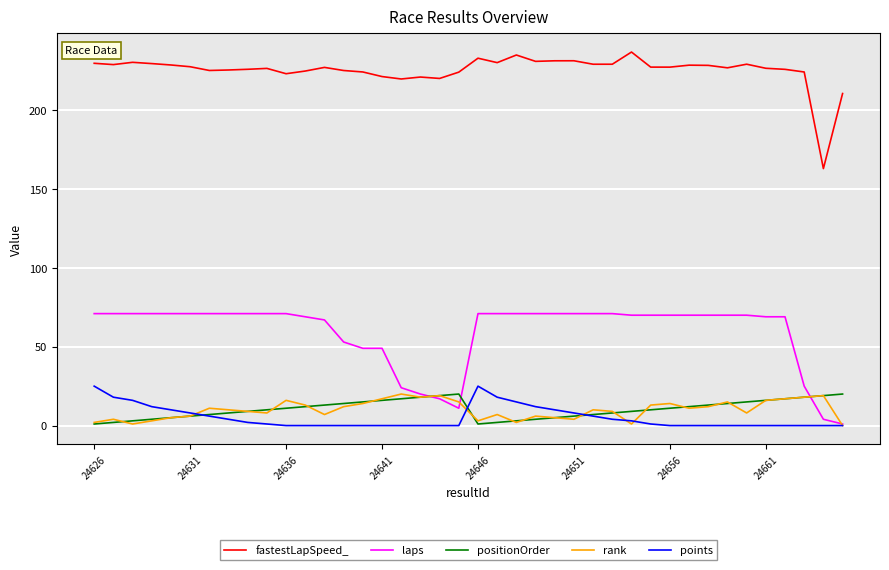

Which series has the largest total across all categories?

fastestLapSpeed_